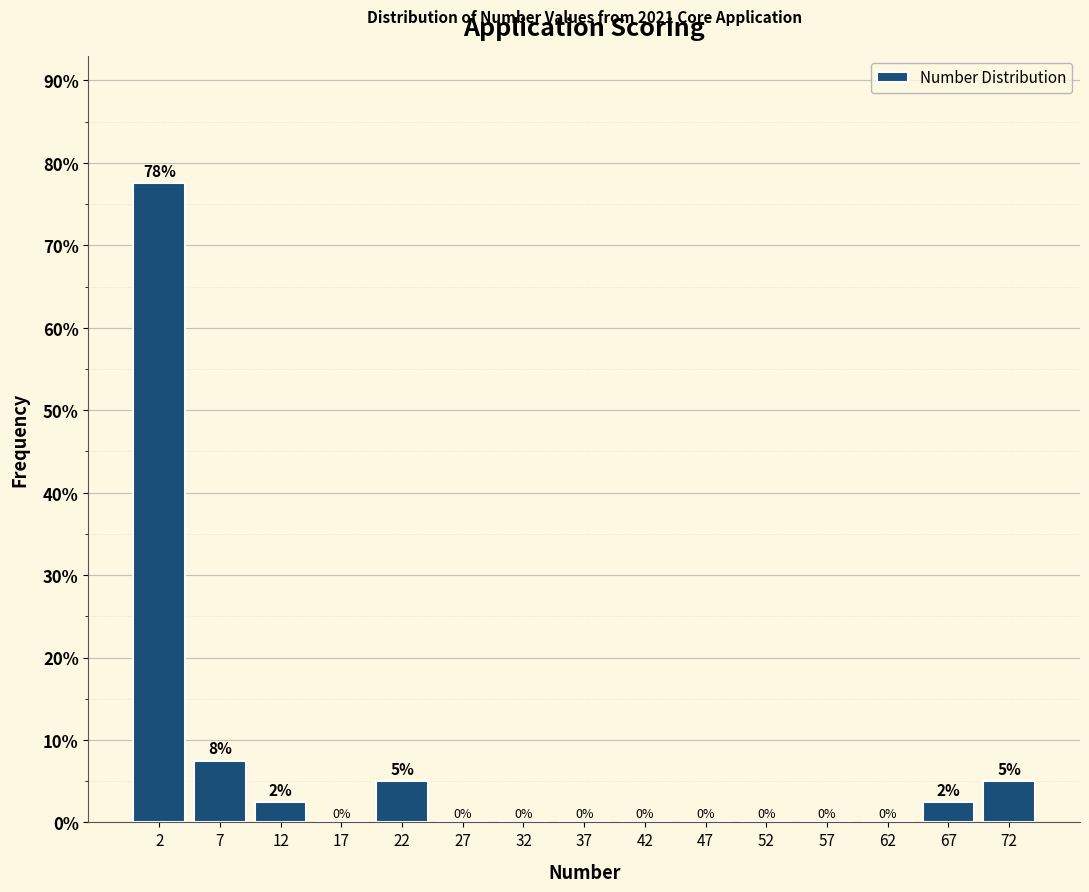

Which range on the x-axis has the tallest bar?

0 to 5